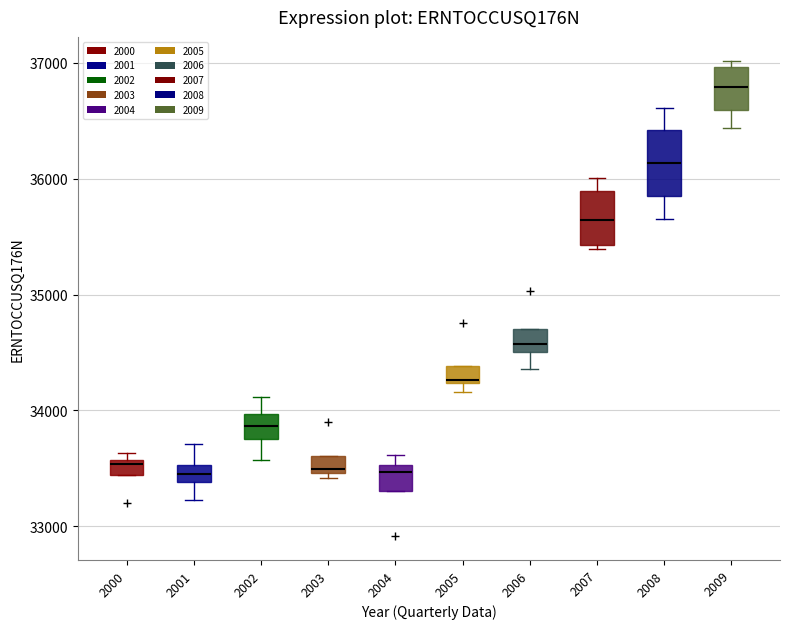

Which box has the highest median line?

2009